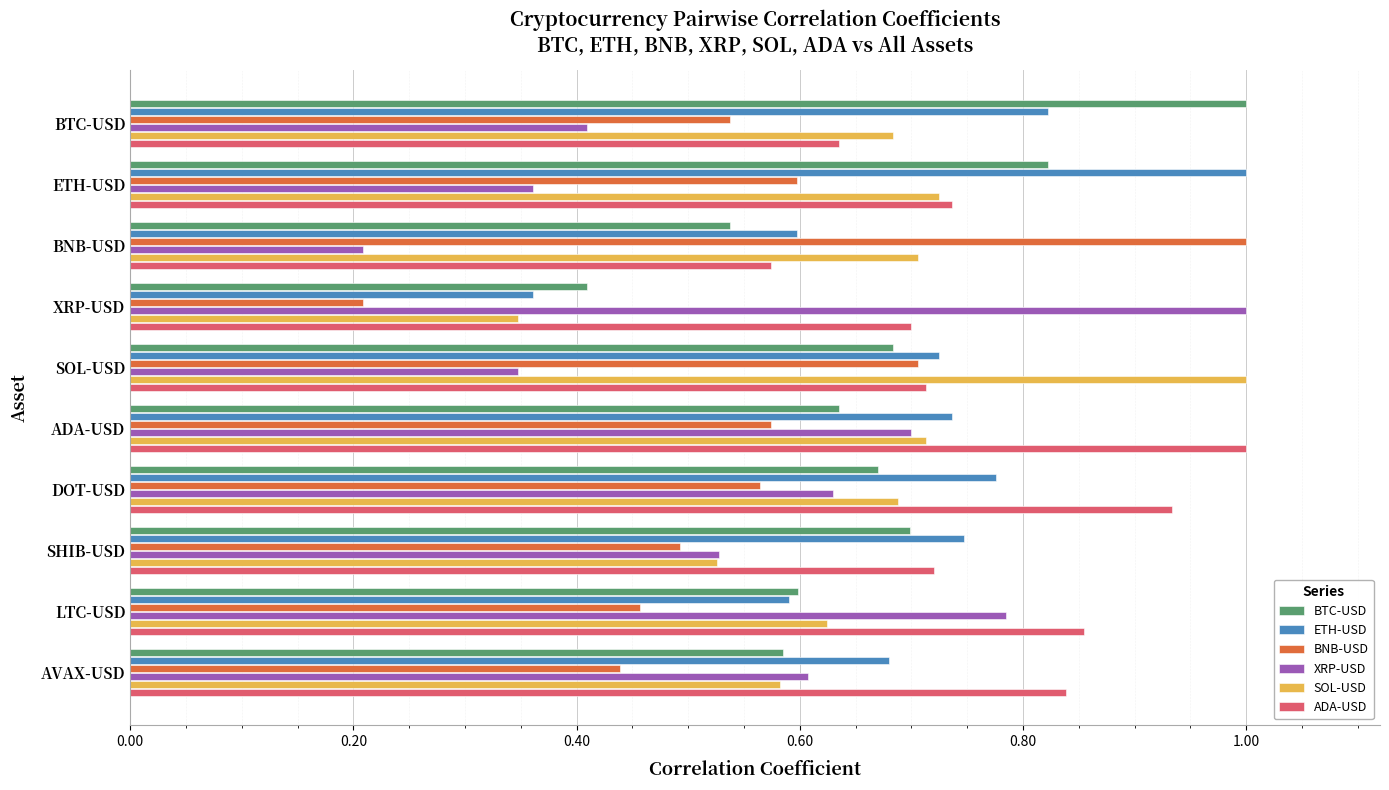

Where is XRP-USD nearest to the value 0?

BNB-USD